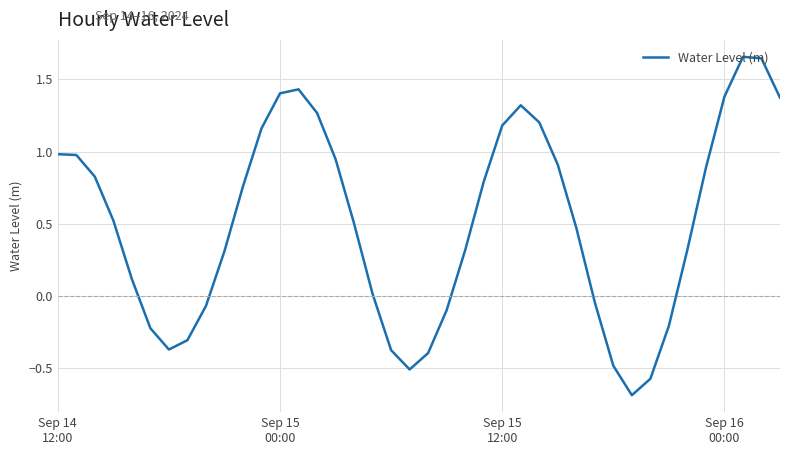

What is the difference between the maximum and minimum values?

2.3